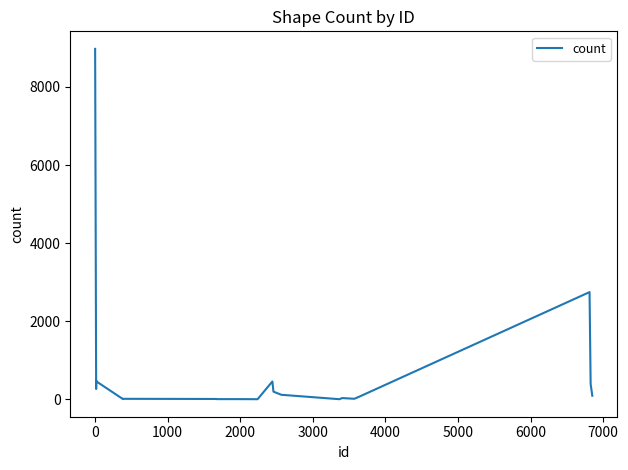

Does the chart have visible grid lines?

No